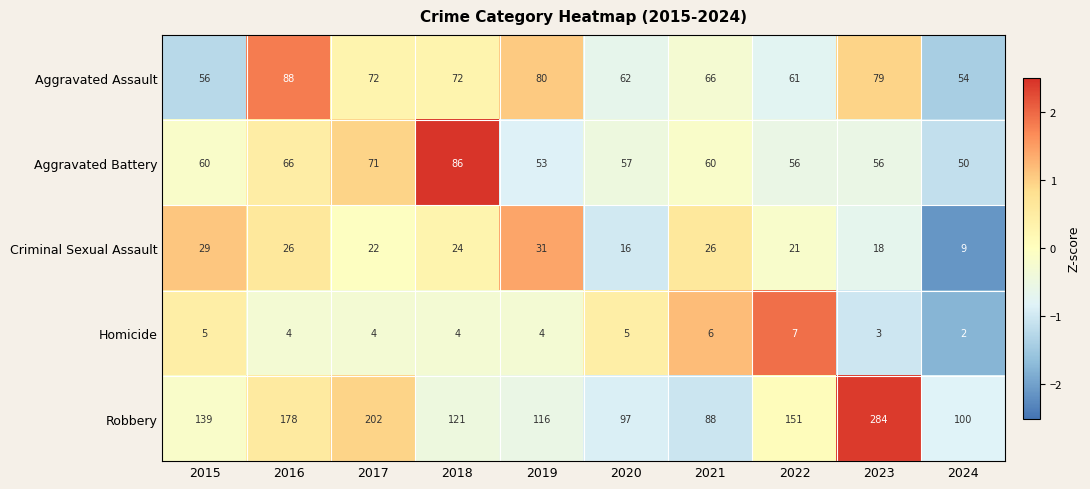

The Robbery series shows 150 at 2021. True or false?

False